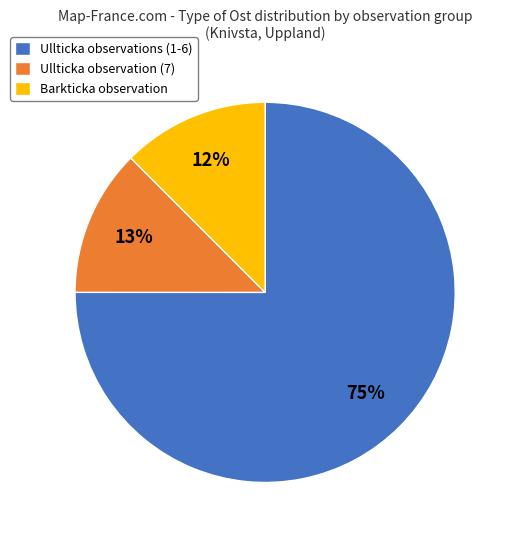

Is the sum of Ullticka observations (1-6) and Barkticka observation greater than half?

Yes